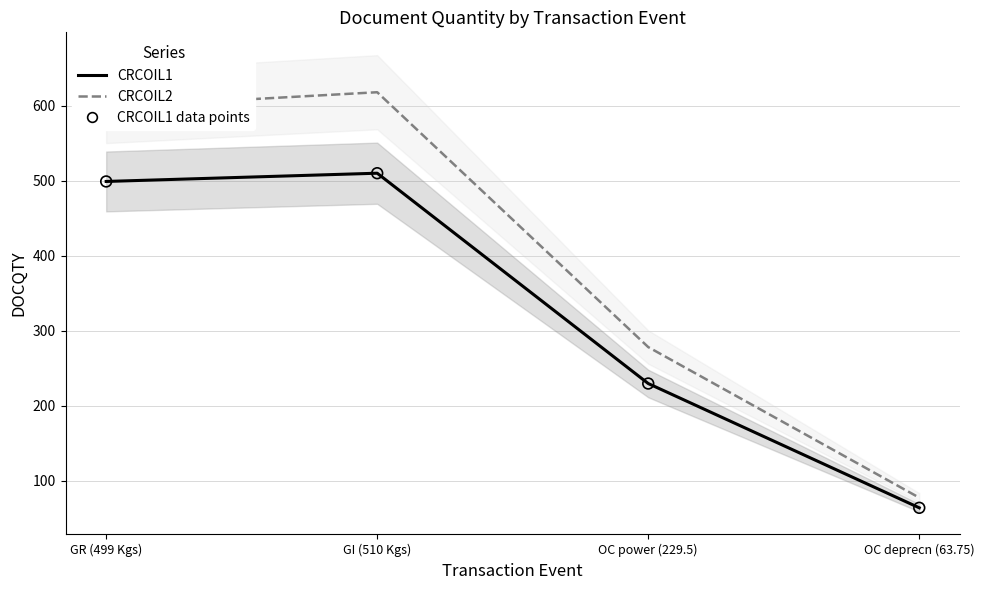

Which series reaches the maximum Y coordinate?

CRCOIL2